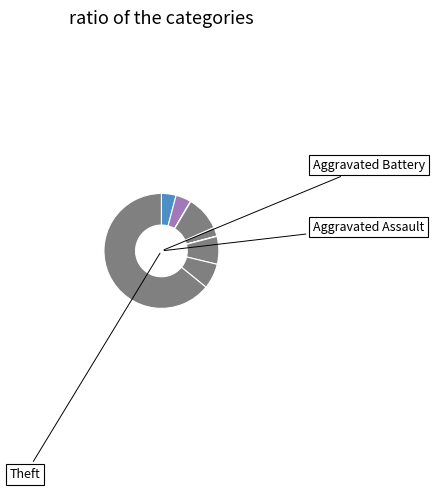

Count the number of slices in the pie.

9